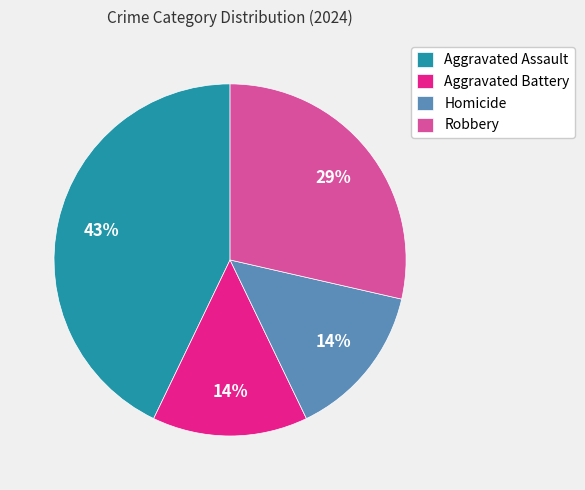

Is the sum of Aggravated Assault and Aggravated Battery greater than half?

Yes